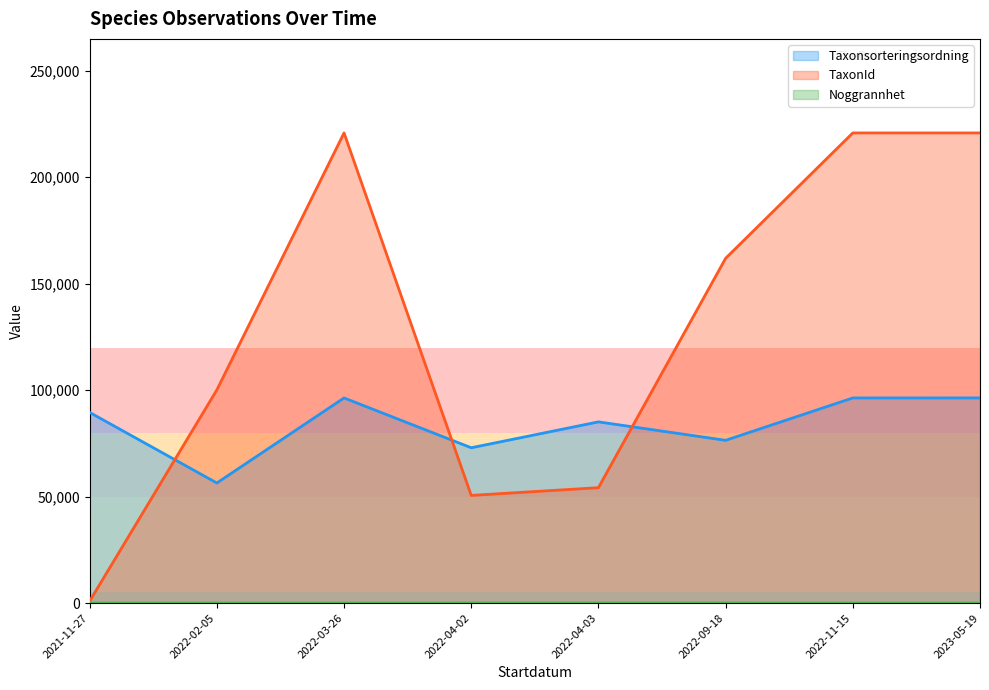

The value of TaxonId at 2022-09-18 is 106083.3. True or false?

False